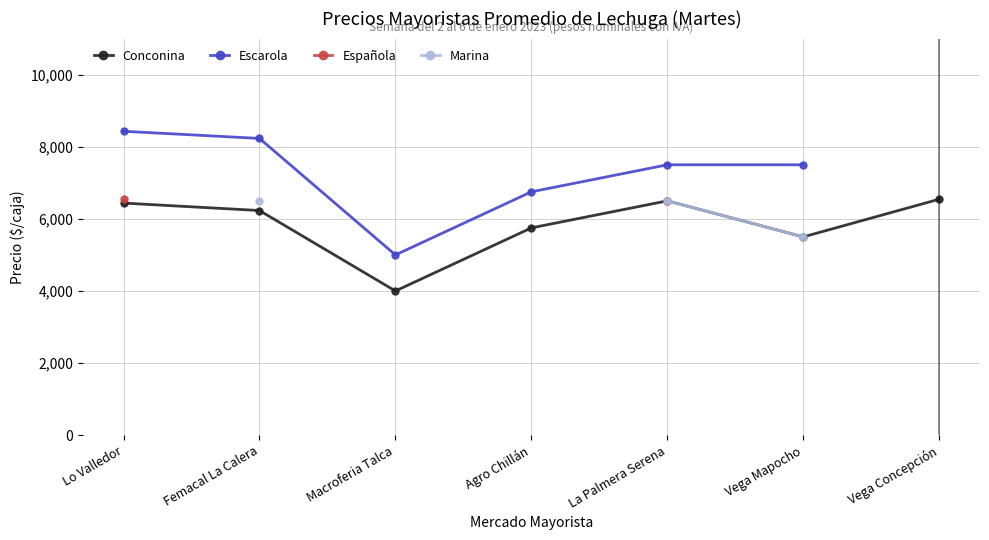

Rank the series at La Palmera Serena from lowest to highest value.

Conconina, Española, Marina, Escarola